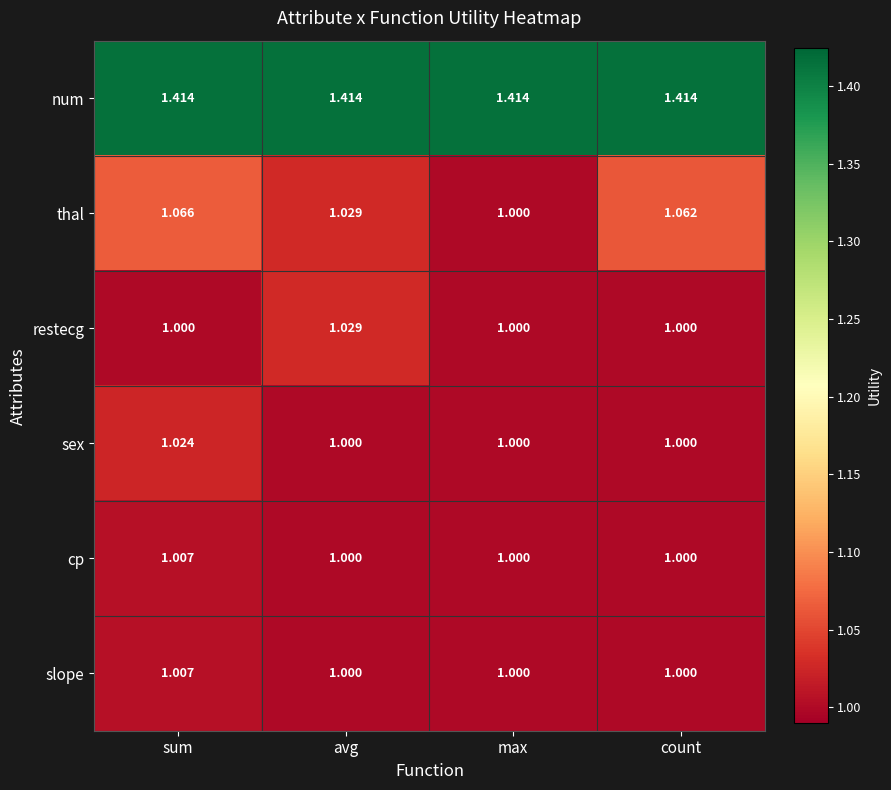

How many series are shown in this chart?

6